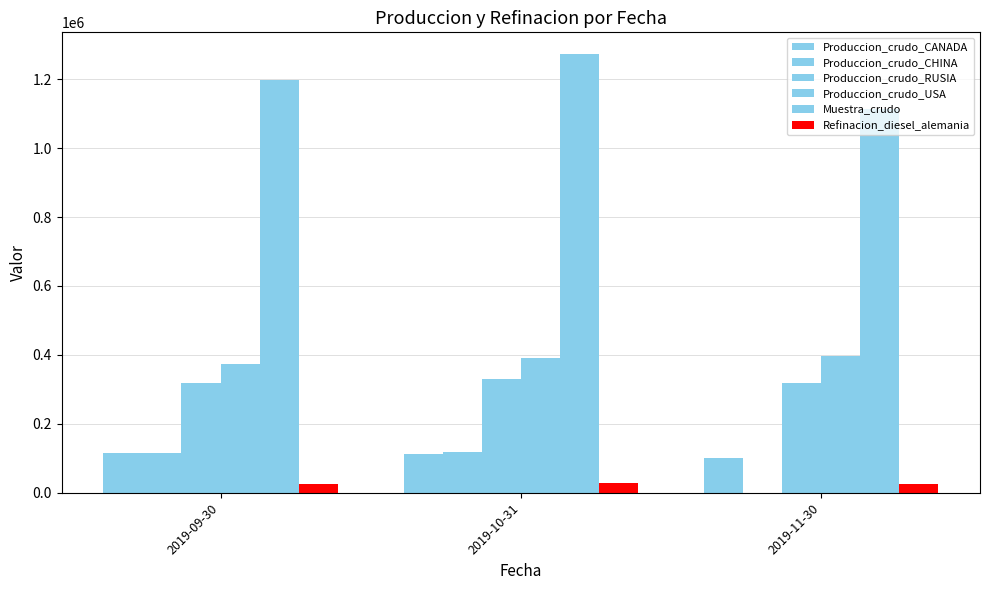

What is the label of the 2nd bar from the right?

2019-10-31